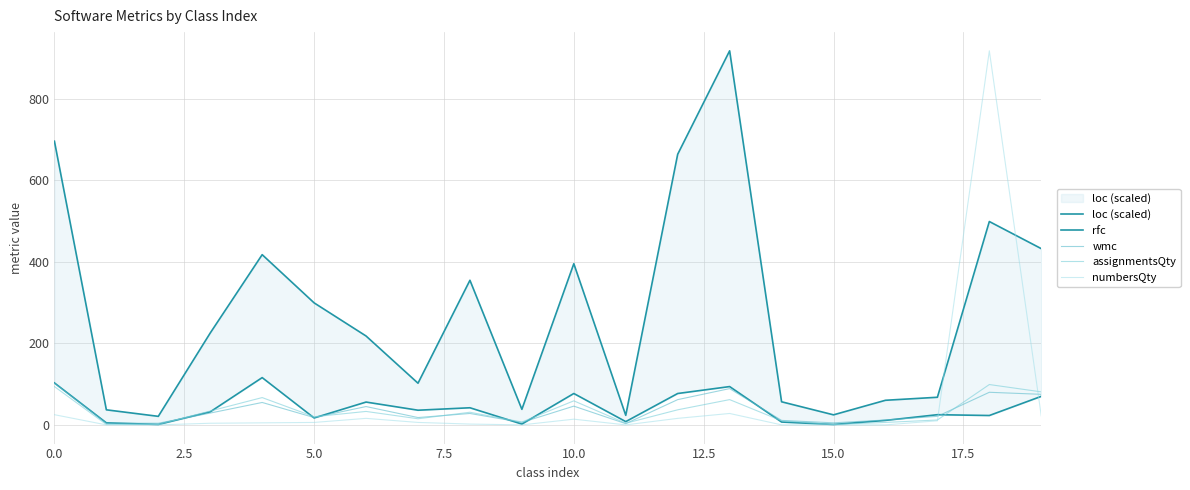

What is the difference between the maximum and minimum values in the loc (scaled) series?

897.1